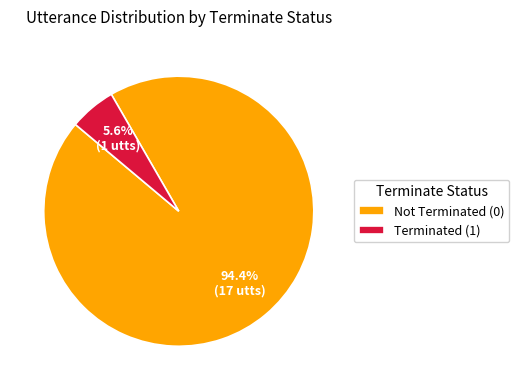

How much of the chart is everything except Terminated (1)?

94.4%